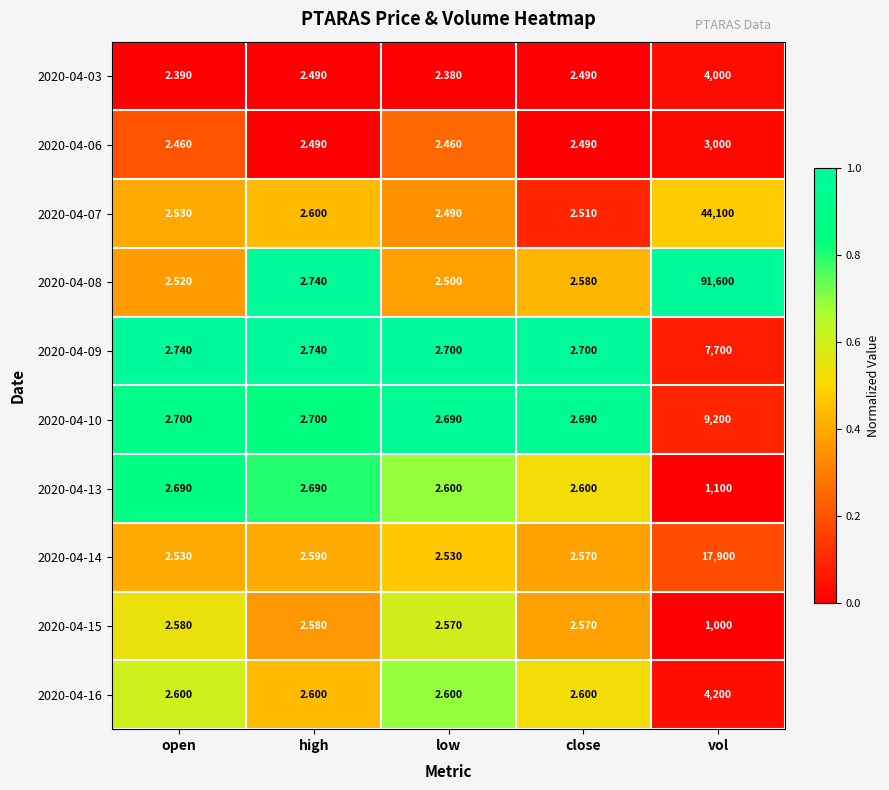

At which category is the sum across all series the highest?

vol